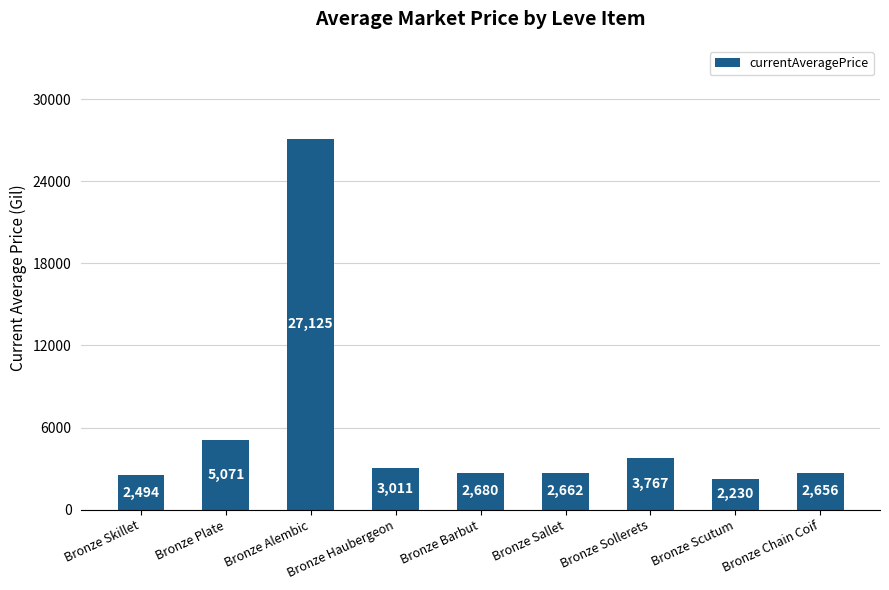

Are the bars horizontal?

No